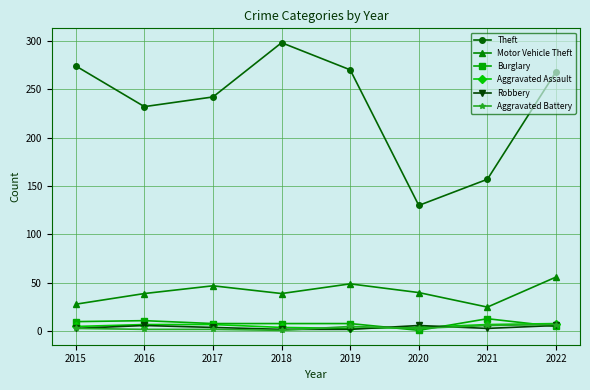

How many series are shown in this chart?

6